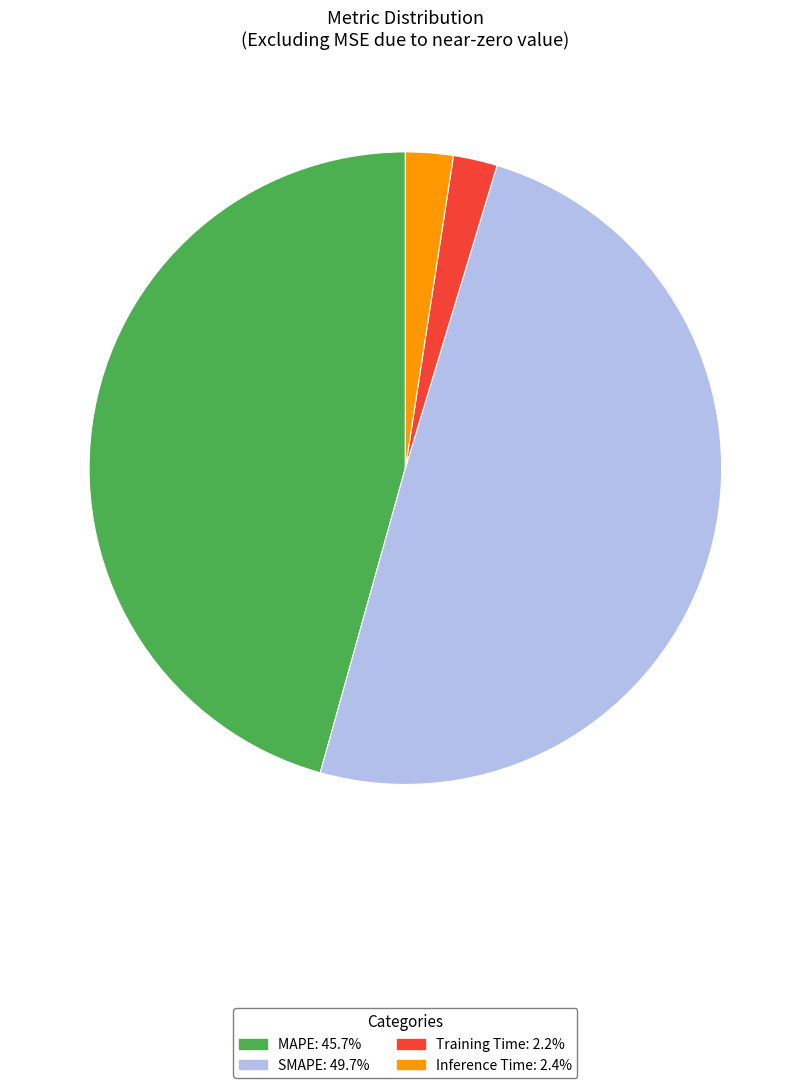

How many segments does this pie chart have?

4